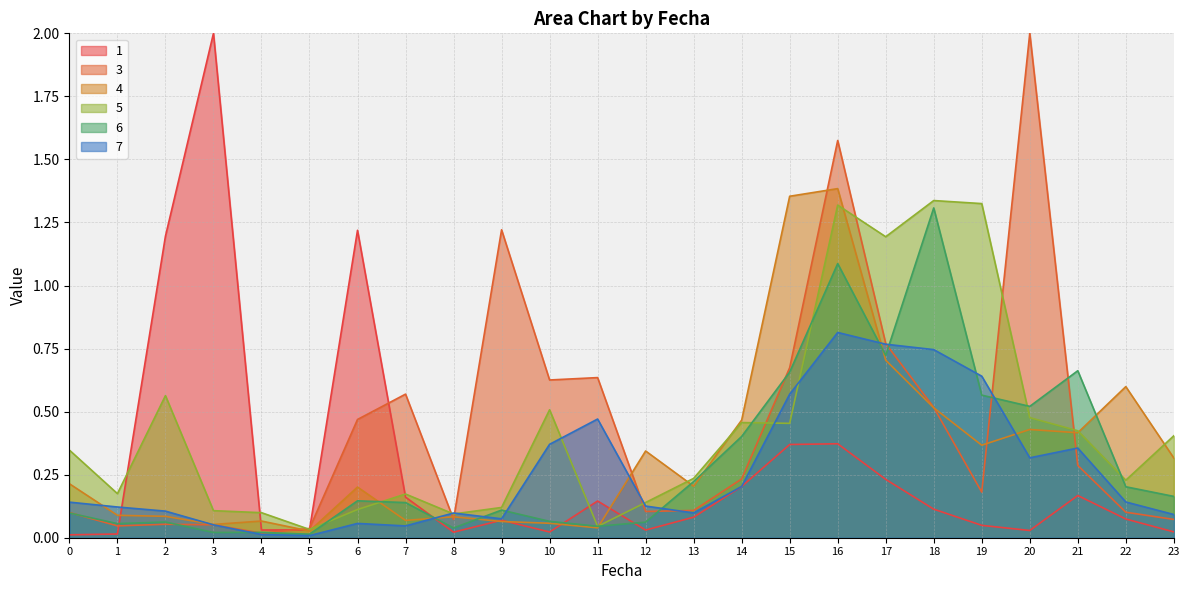

What is the difference between the highest and lowest values at 19?

1.0